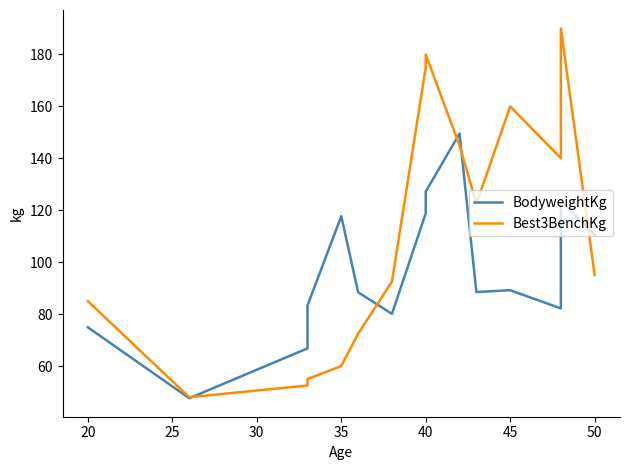

What are all the series names shown in the legend?

BodyweightKg, Best3BenchKg